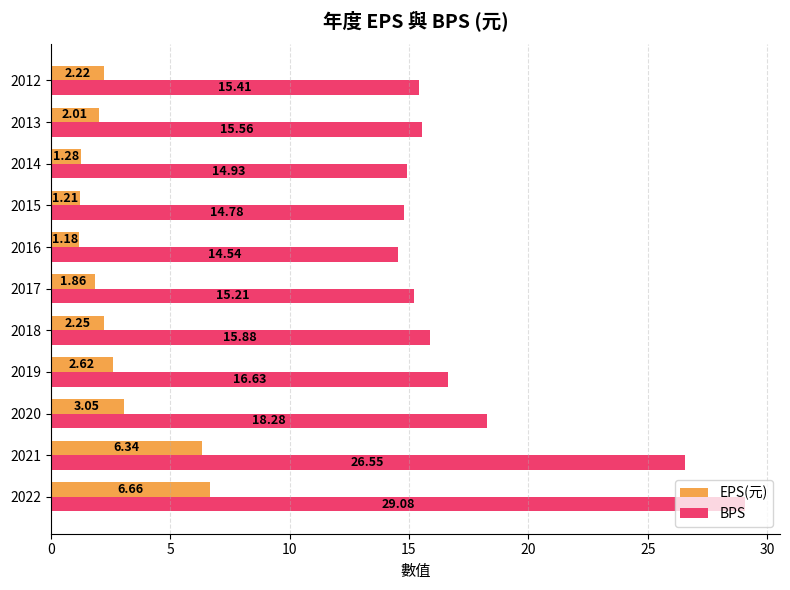

What is the average value of the BPS series?

17.9